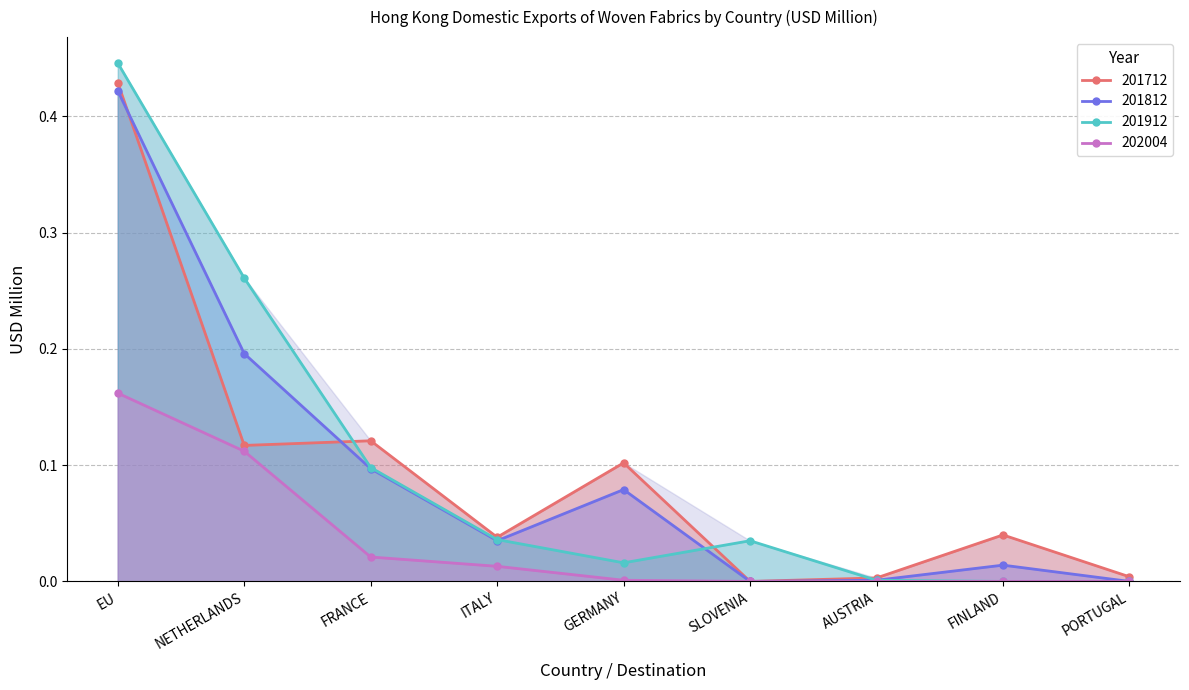

At how many categories does at least one series exceed 0?

9